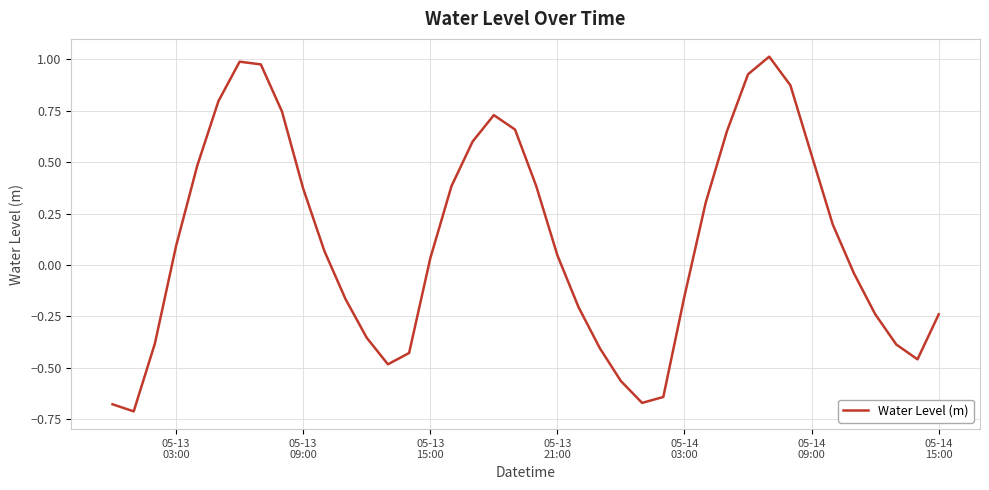

What is the difference between the maximum and minimum values?

1.7